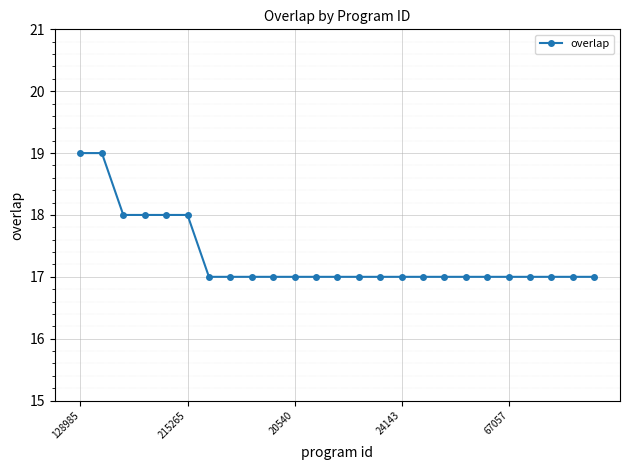

What is the average value?

17